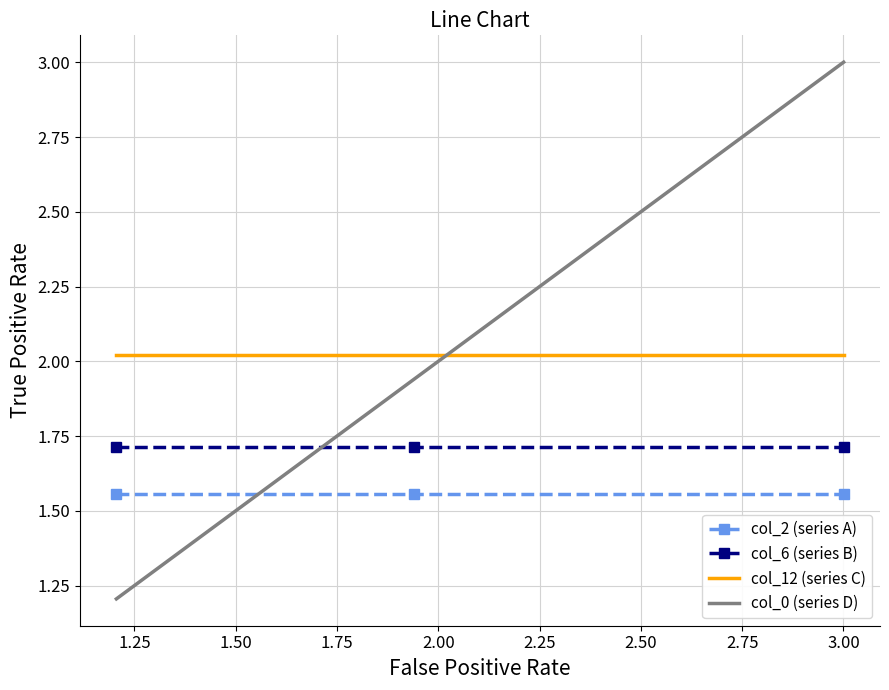

List the series in order of their peak value, lowest first.

col_2 (series A), col_6 (series B), col_12 (series C), col_0 (series D)